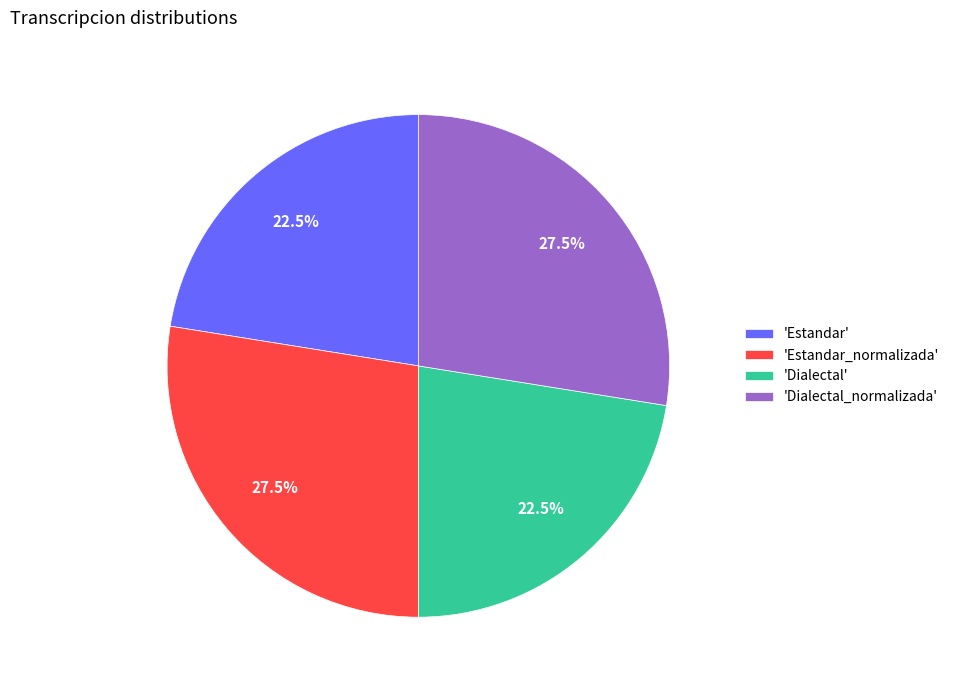

How much of the chart is everything except 'Estandar_normalizada'?

72.5%